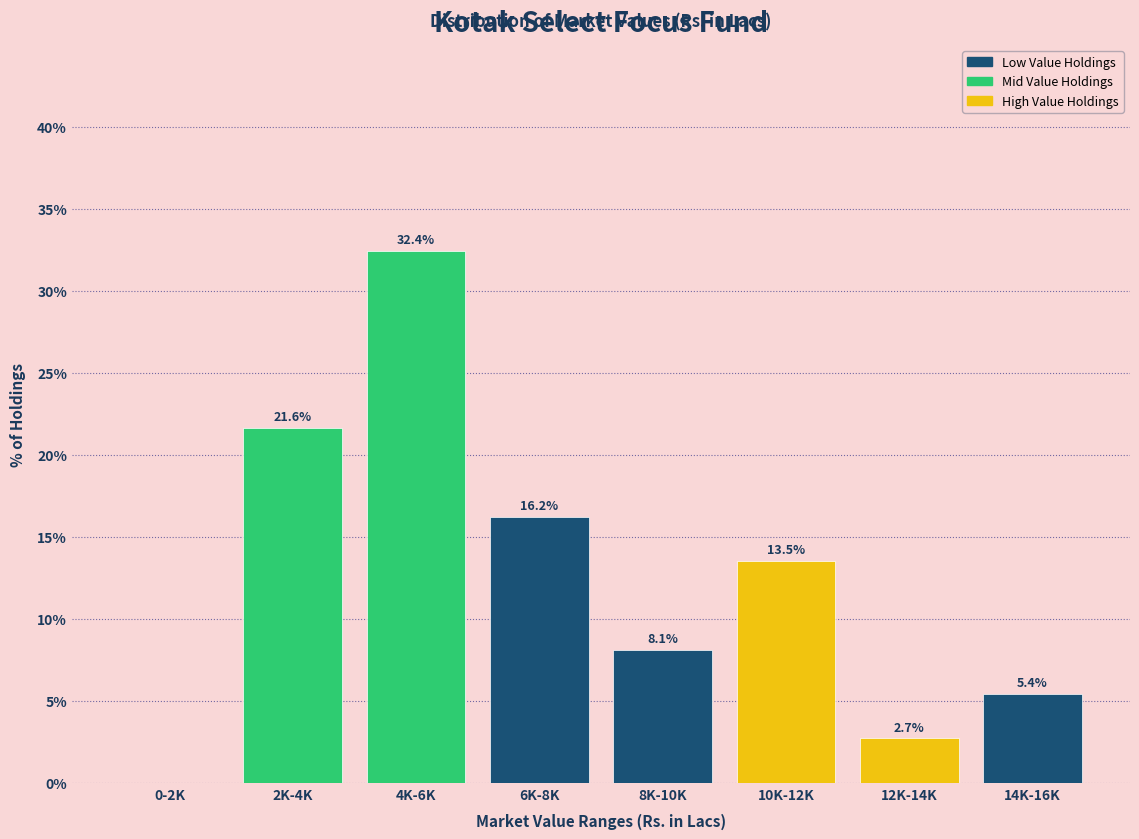

Reading left to right, list all the values displayed in this chart.

0-2K=0.0	2K-4K=21.6	4K-6K=32.4	6K-8K=16.2	8K-10K=8.1	10K-12K=13.5	12K-14K=2.7	14K-16K=5.4